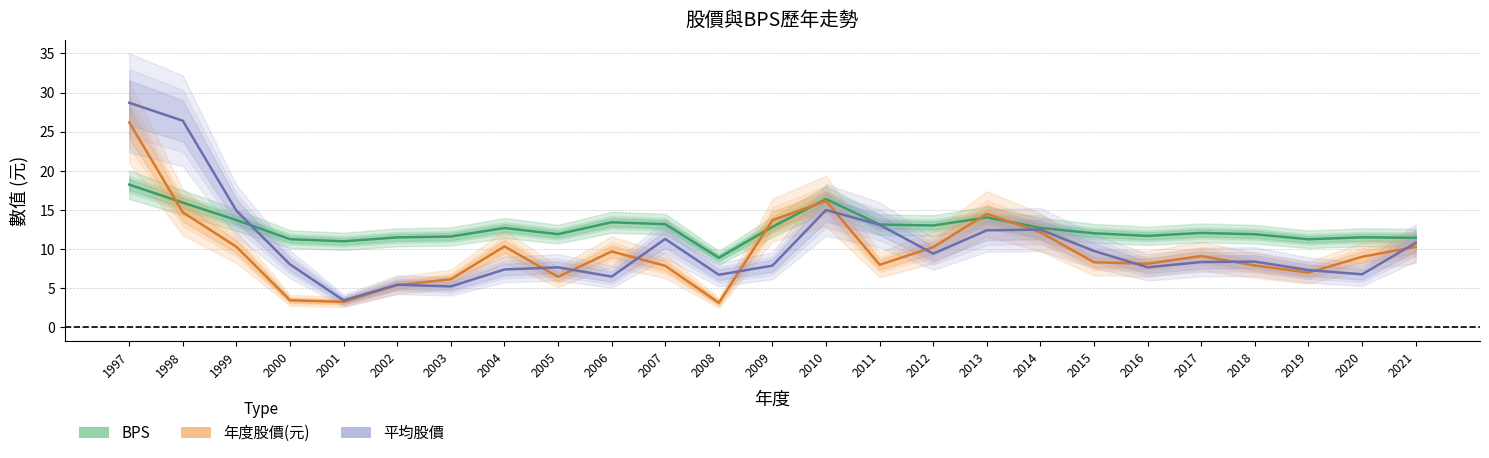

List the labels in order of BPS value, smallest first.

2008, 2001, 2019, 2000, 2021, 2002, 2020, 2003, 2016, 2018, 2005, 2015, 2017, 2004, 2014, 2009, 2012, 2011, 2007, 2006, 1999, 2013, 1998, 2010, 1997